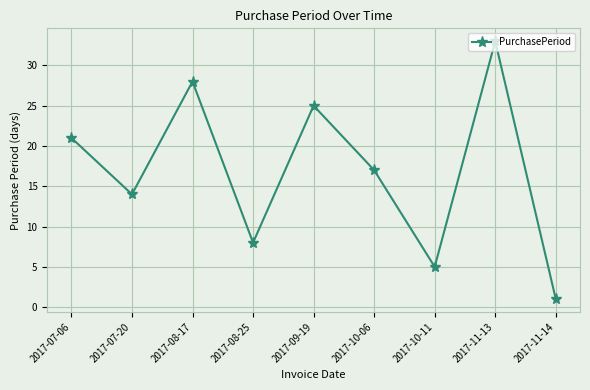

Reading right to left, list all the values displayed in this chart.

2017-11-14=1	2017-11-13=33	2017-10-11=5	2017-10-06=17	2017-09-19=25	2017-08-25=8	2017-08-17=28	2017-07-20=14	2017-07-06=21